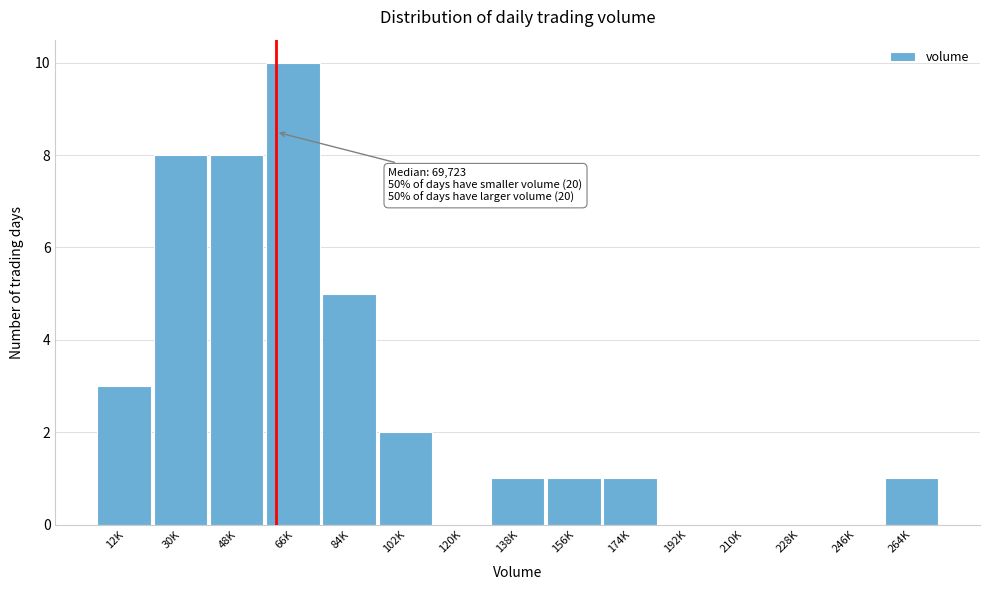

Reading right to left, transcribe all the data shown in this chart.

264K=1	246K=0	228K=0	210K=0	192K=0	174K=1	156K=1	138K=1	120K=0	102K=2	84K=5	66K=10	48K=8	30K=8	12K=3